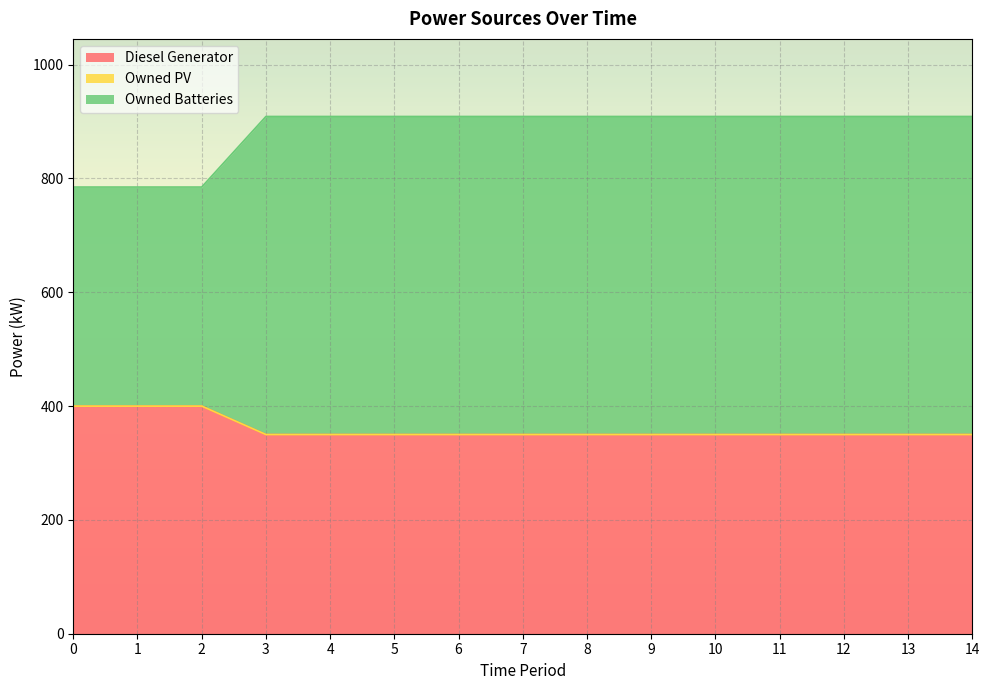

True or false: Owned Batteries has more than 2 interior local peaks.

False